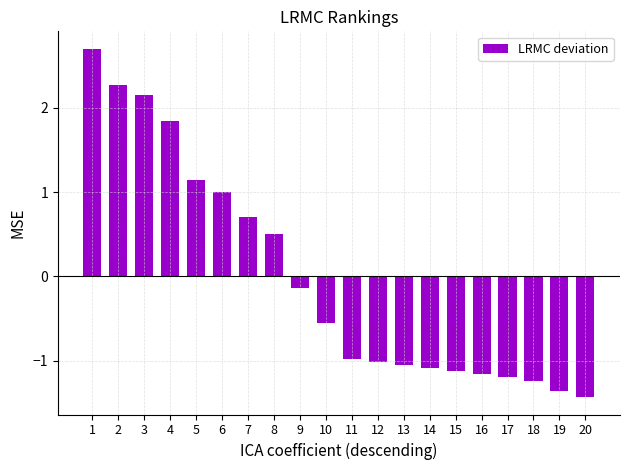

Which has a higher value, 6 or 10?

6